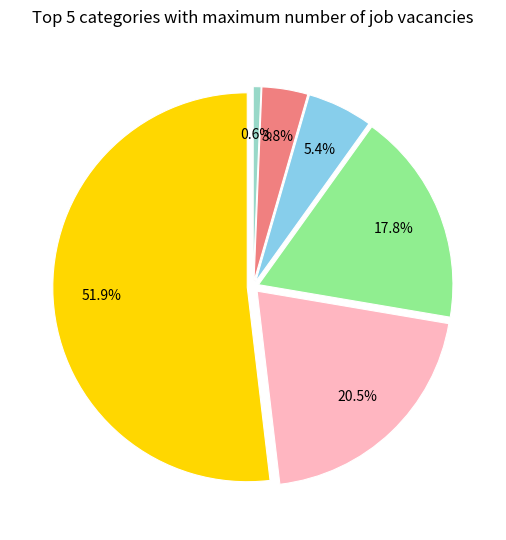

What portion of the pie excludes PSB.PWR.2CHDPA?

94.6%